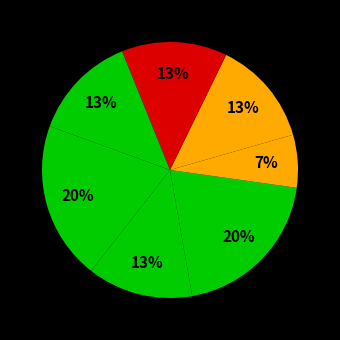

Count the number of slices in the pie.

7